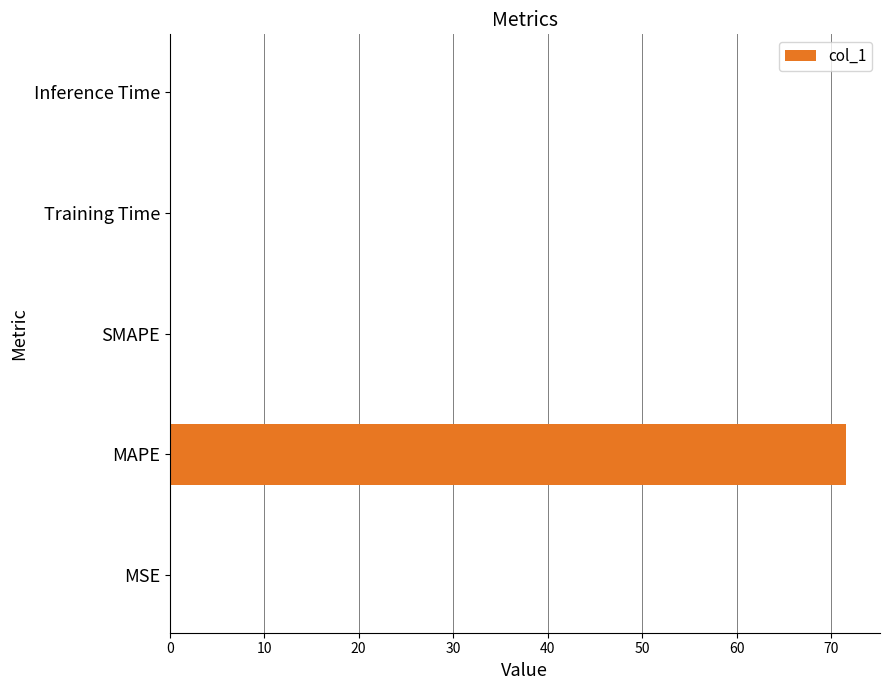

The chart shows a value of 34.0 at MAPE. True or false?

False